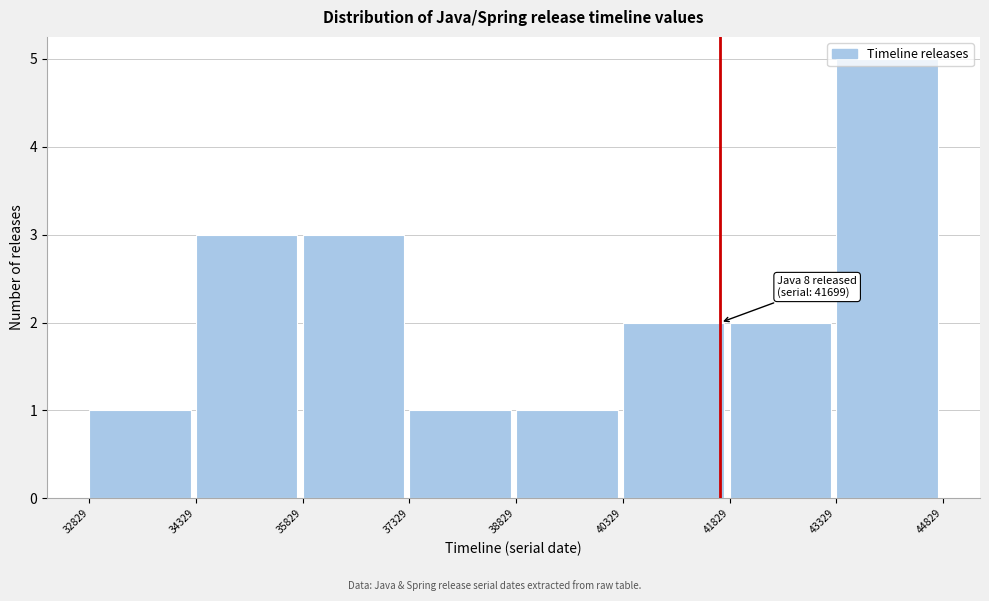

Over which range of the x-axis is the bar tallest?

43329 to 44829